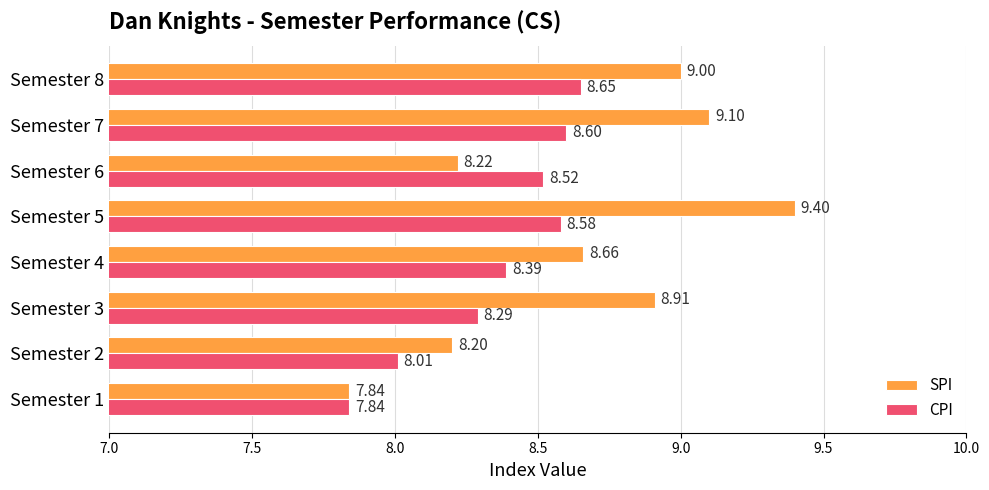

Which series has the largest range (max minus min)?

SPI